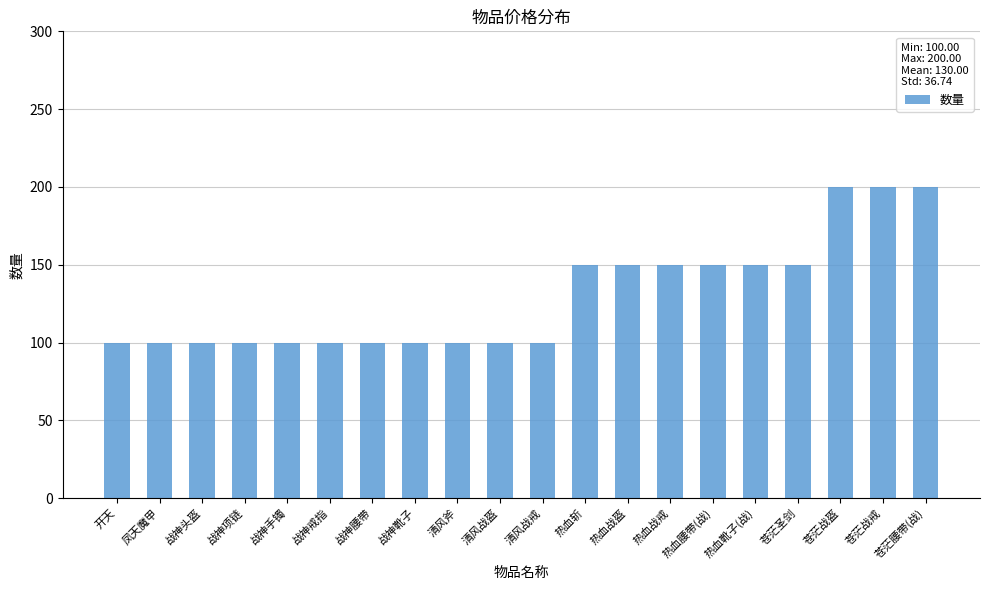

How many values exceed 100?

9